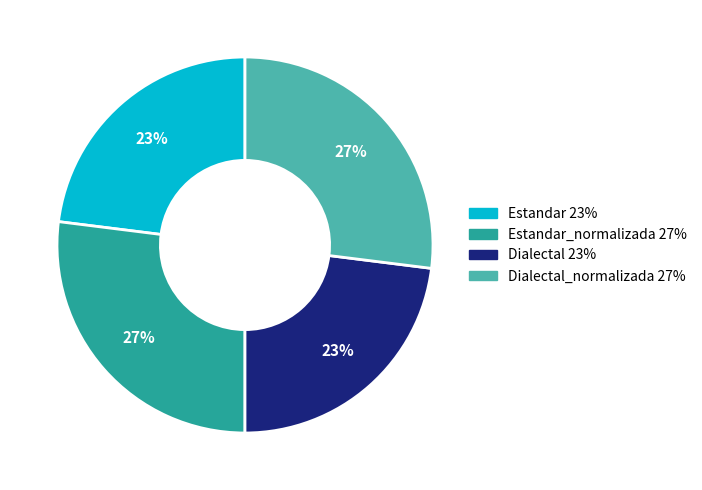

To the nearest percent, what is the difference between the largest and smallest slice percentages?

4%